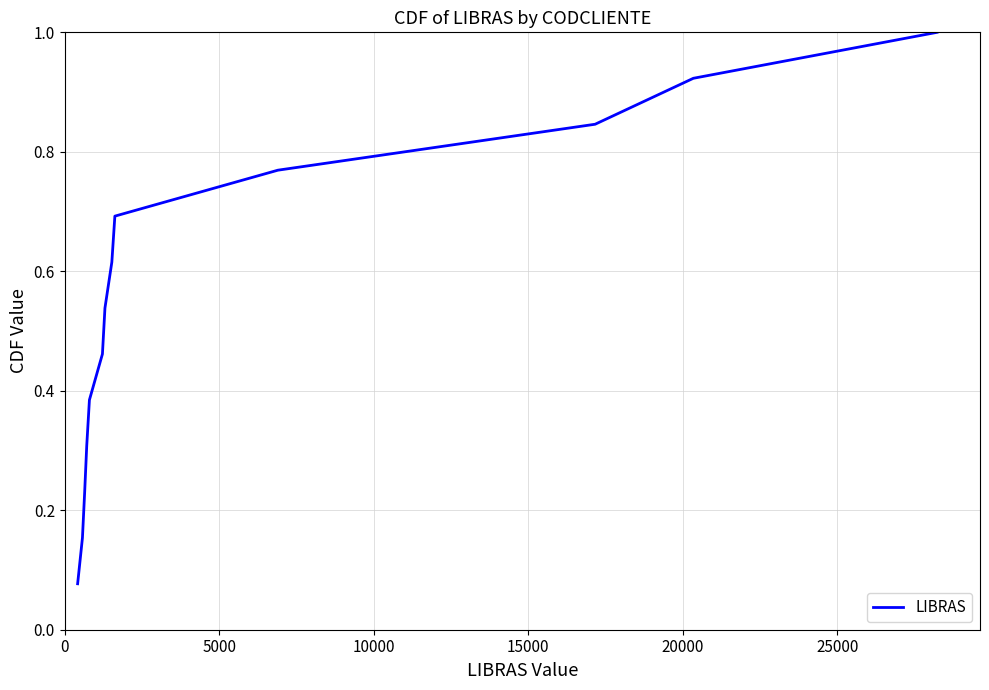

What is the greatest value displayed?

1.0